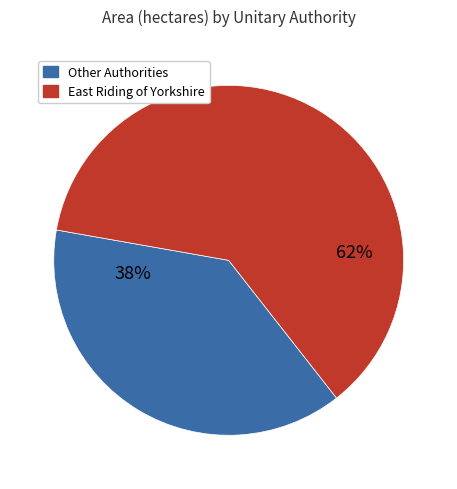

To the nearest percent, what percentage of the pie is Other Authorities?

38%